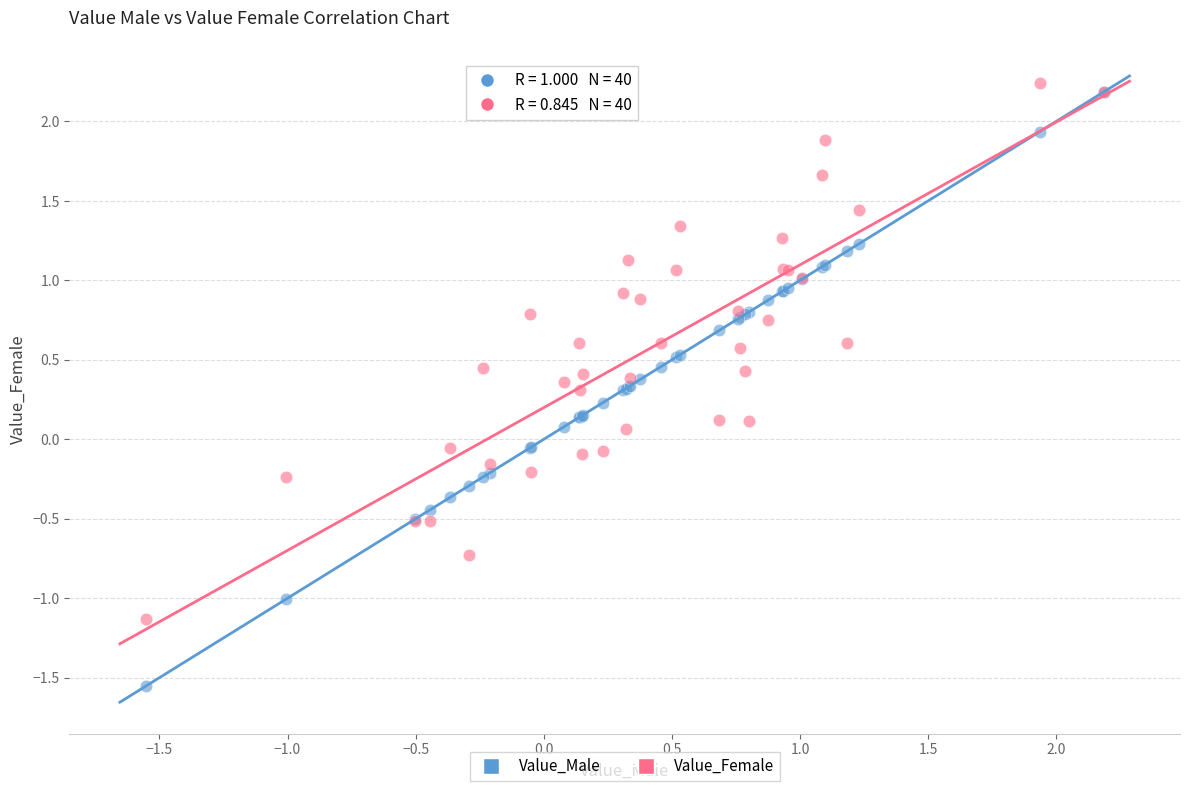

What are all the series names shown in the legend?

Value_Male, Value_Female